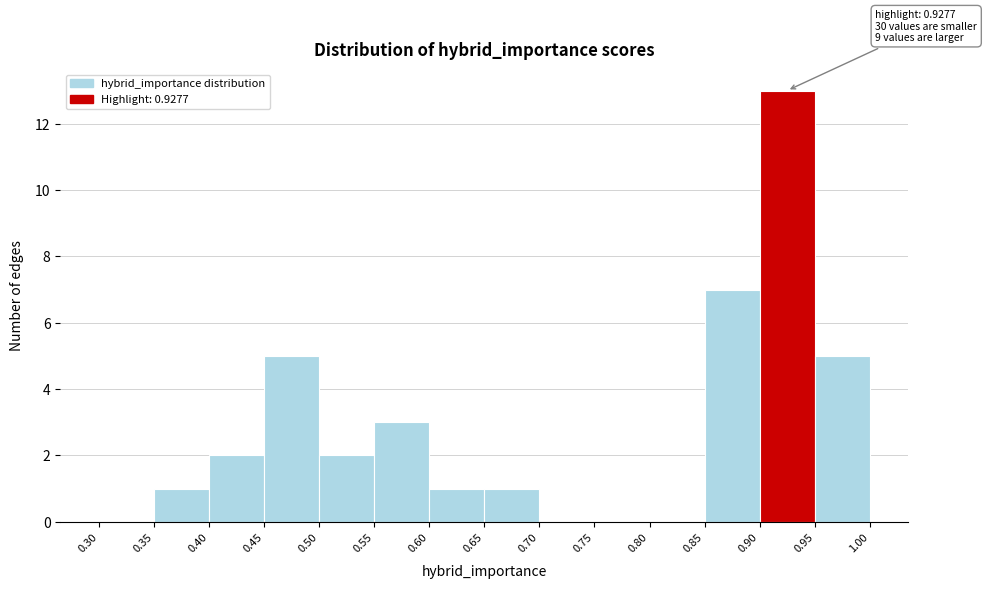

Which range on the x-axis has the tallest bar?

0.90 to 0.95